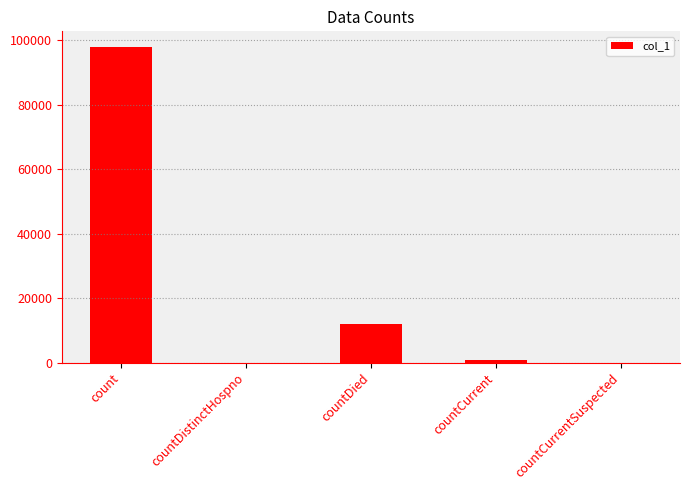

At which label is the value closest to 48963?

countDied